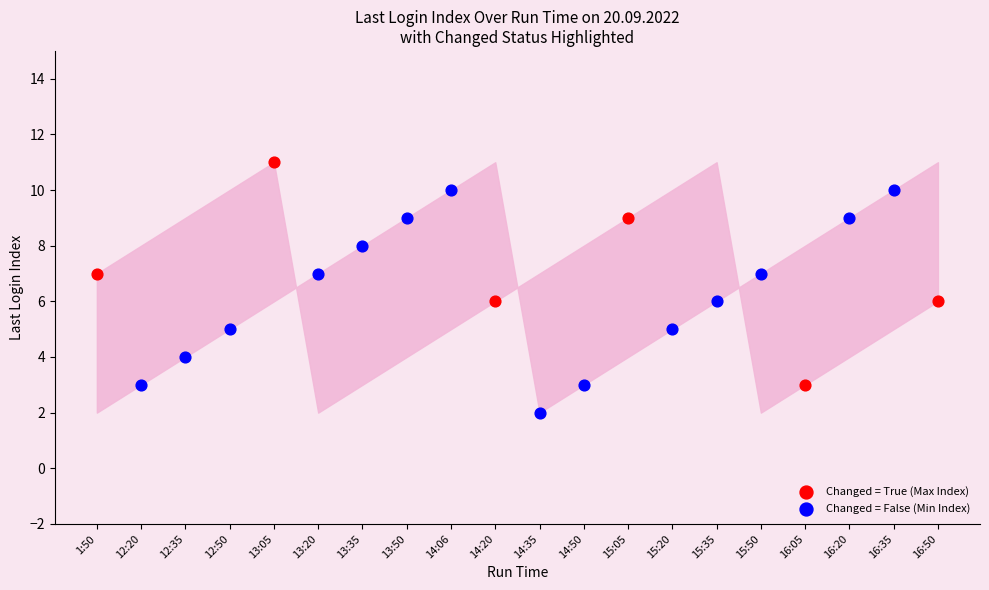

Which series reaches the minimum Y coordinate?

Changed = False (Min Index)